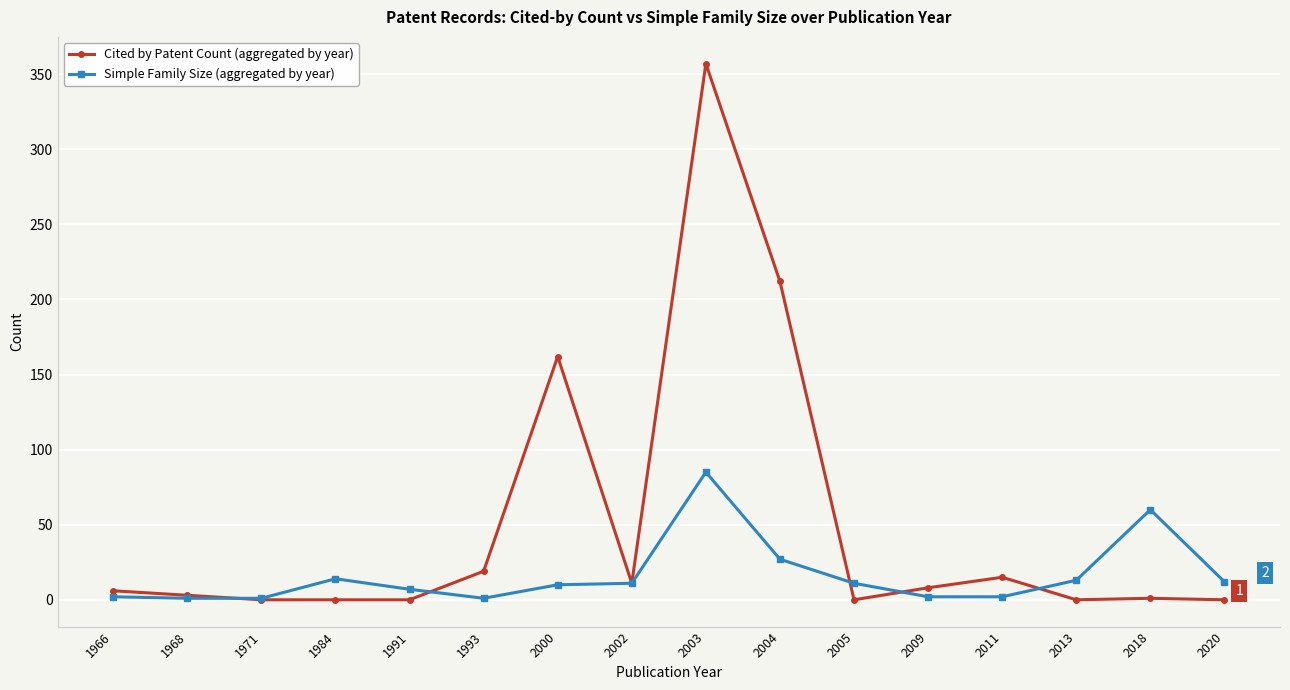

What is the greatest value displayed?

357